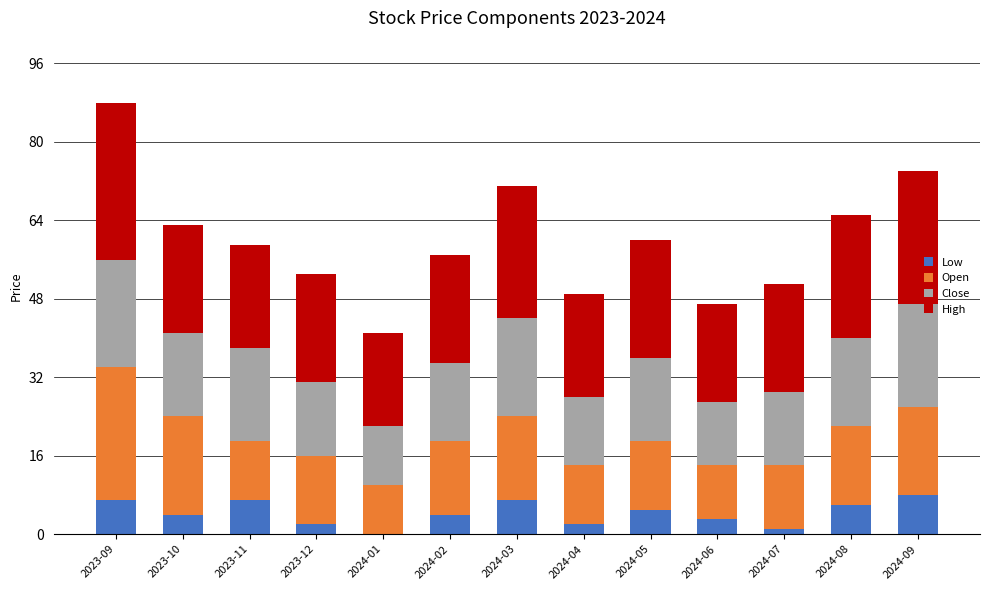

What is the maximum value for Low?

8